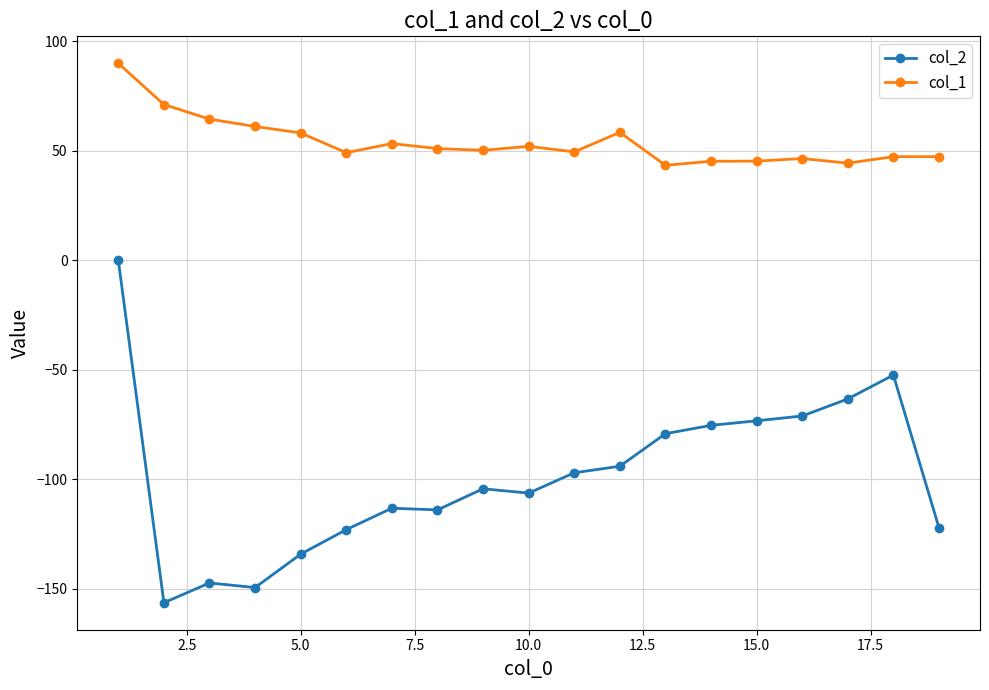

Which series has the largest total across all categories?

col_1